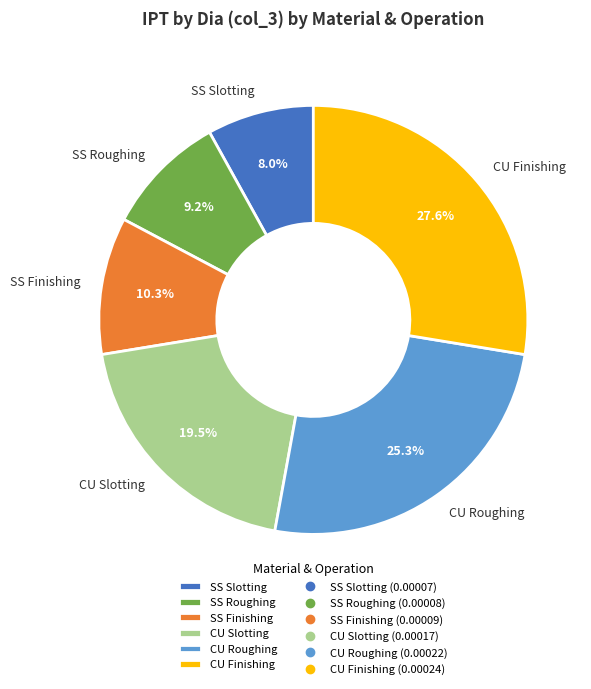

Is SS Finishing the majority of the pie?

No